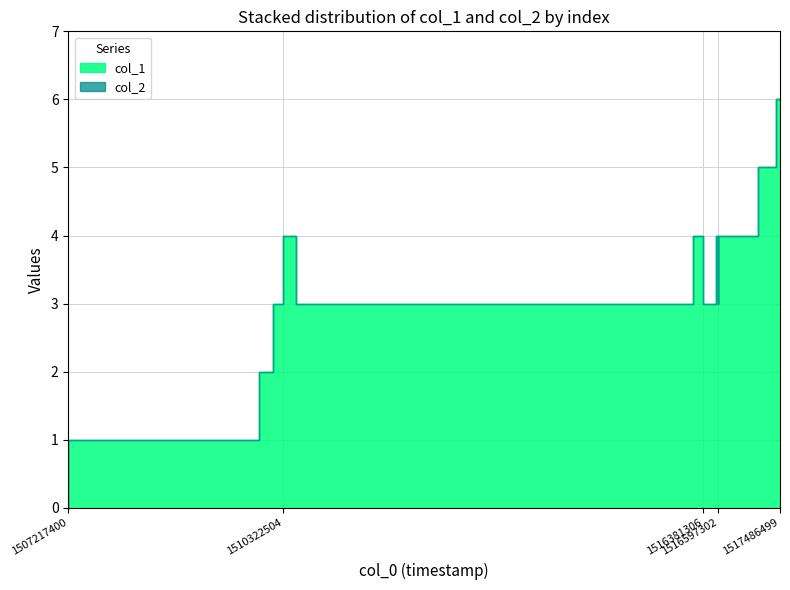

Reading right to left, extract all data points from this chart.

col_1: 6	5	4	3	4	3	4	3	4	3	2	1	0
col_2: 0	0	0	0	0	0	0	0	0	0	0	0	0